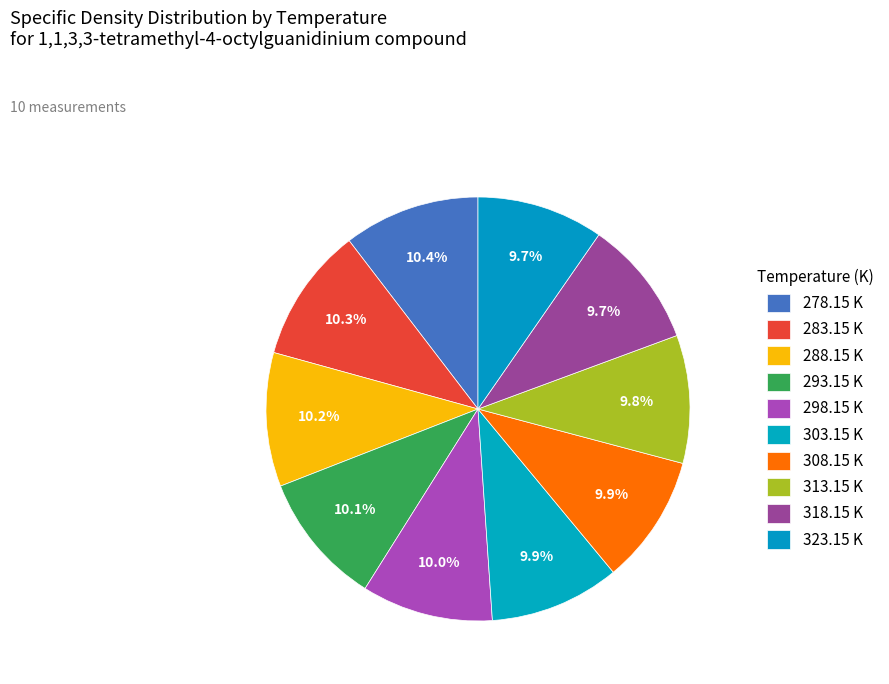

True or false: 308.15 K accounts for 10% of the total.

True